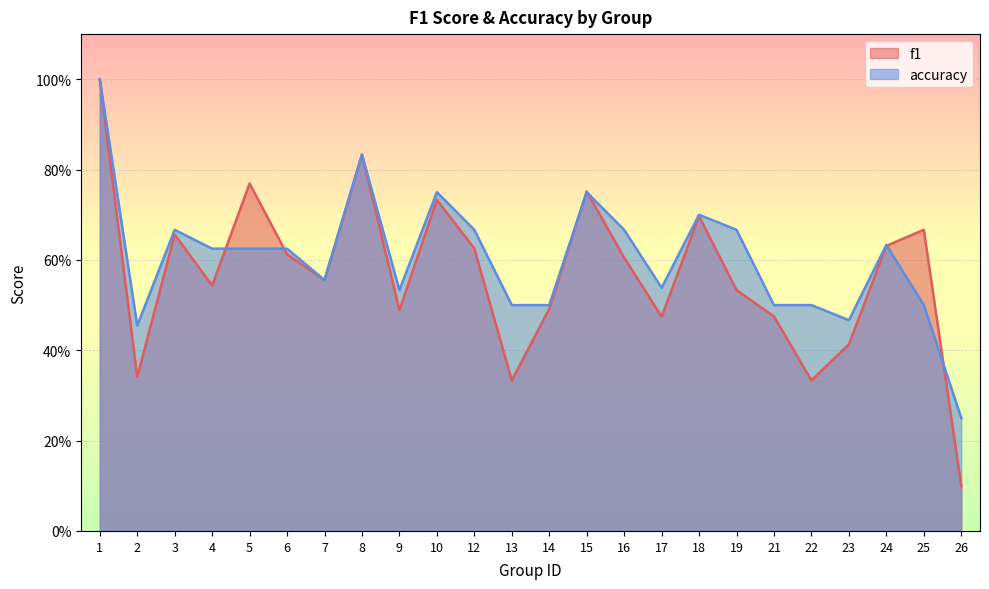

What is the value of the accuracy point at the 23rd from the left?

0.5